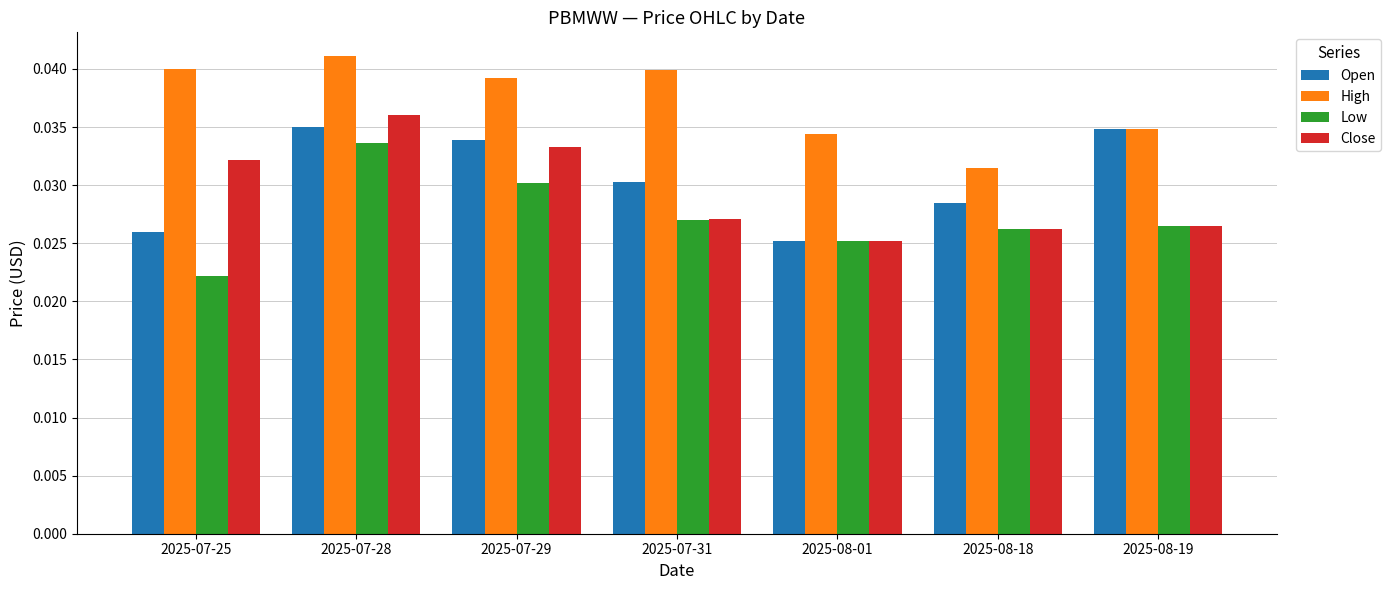

Is the value of Open at 2025-08-19 greater than the value of High at 2025-07-31?

No